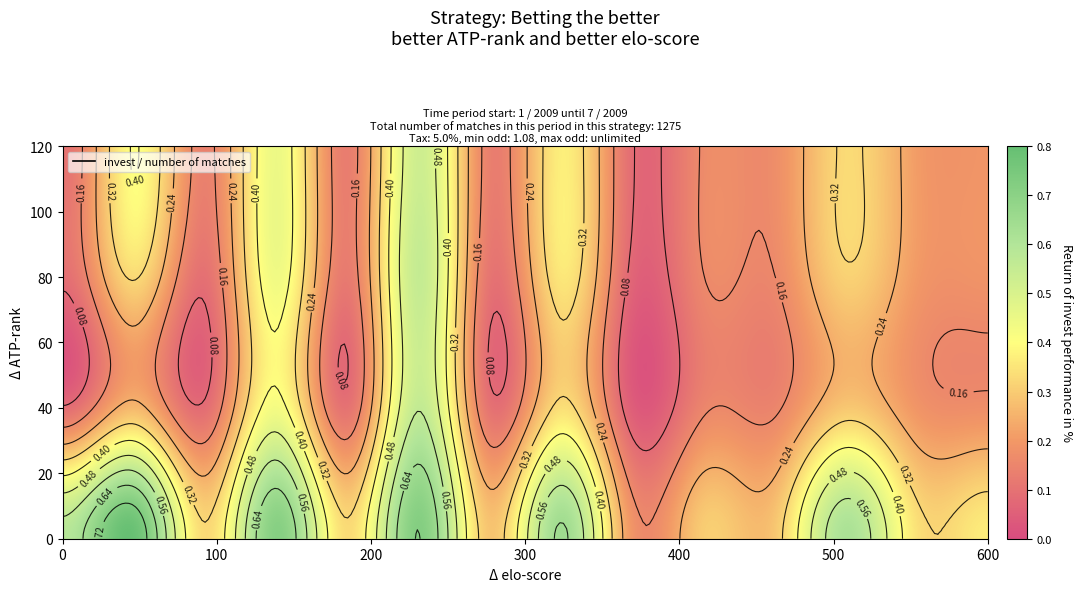

Between 2 and 12, which is larger?

12